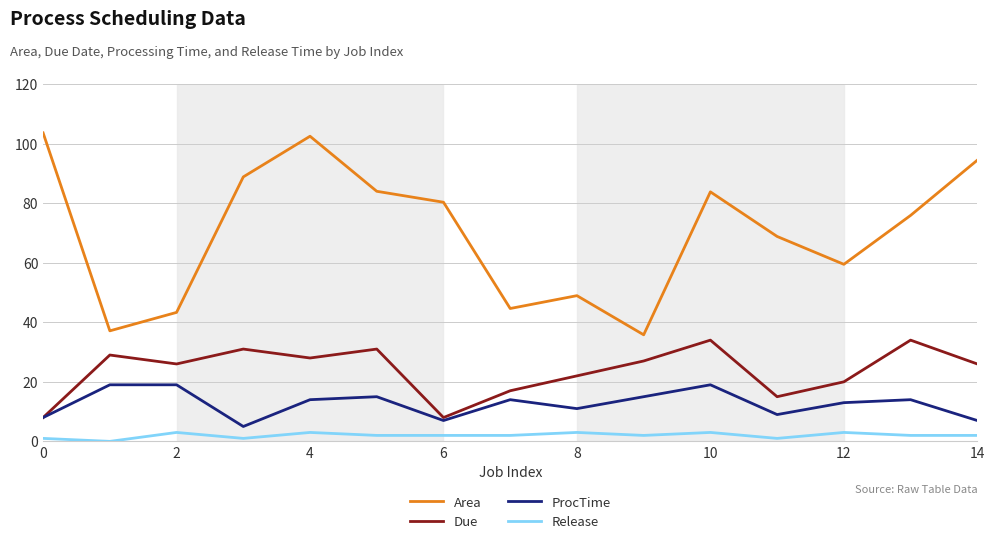

How many categories are shown in the chart?

15